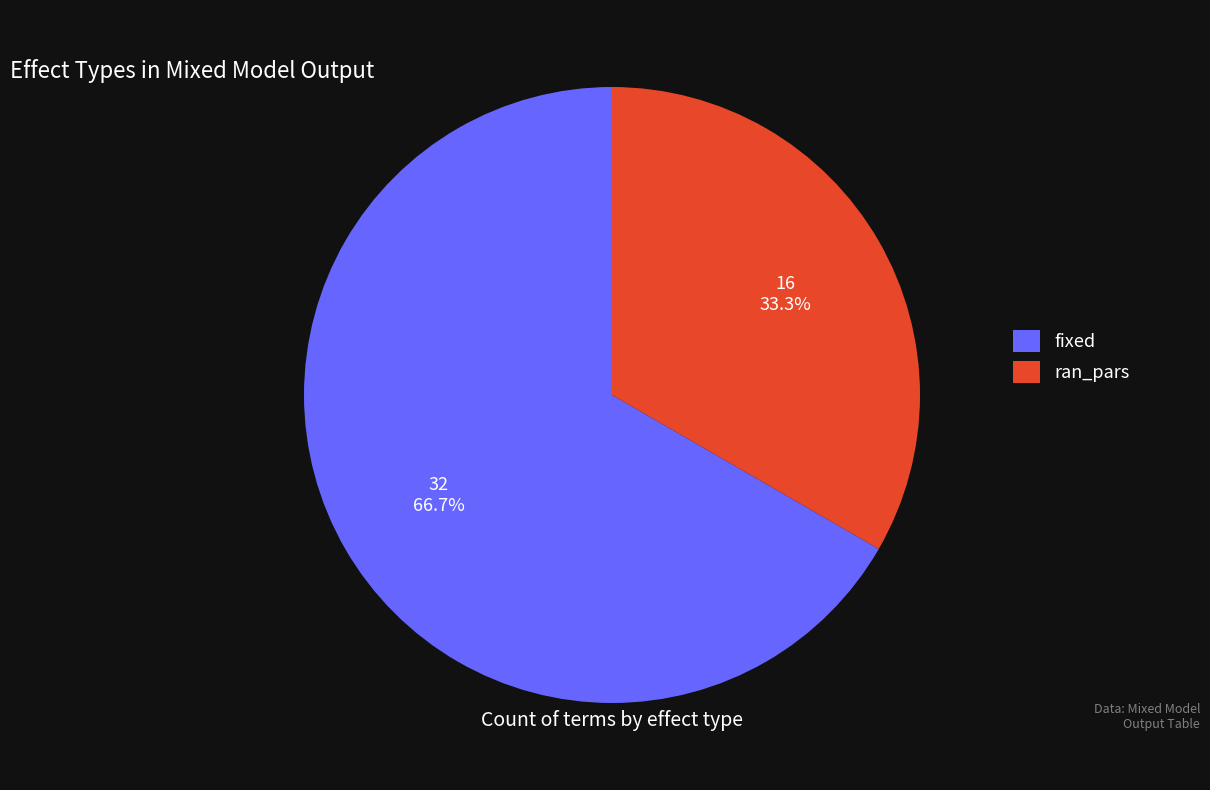

Does fixed represent more than half of the total?

Yes